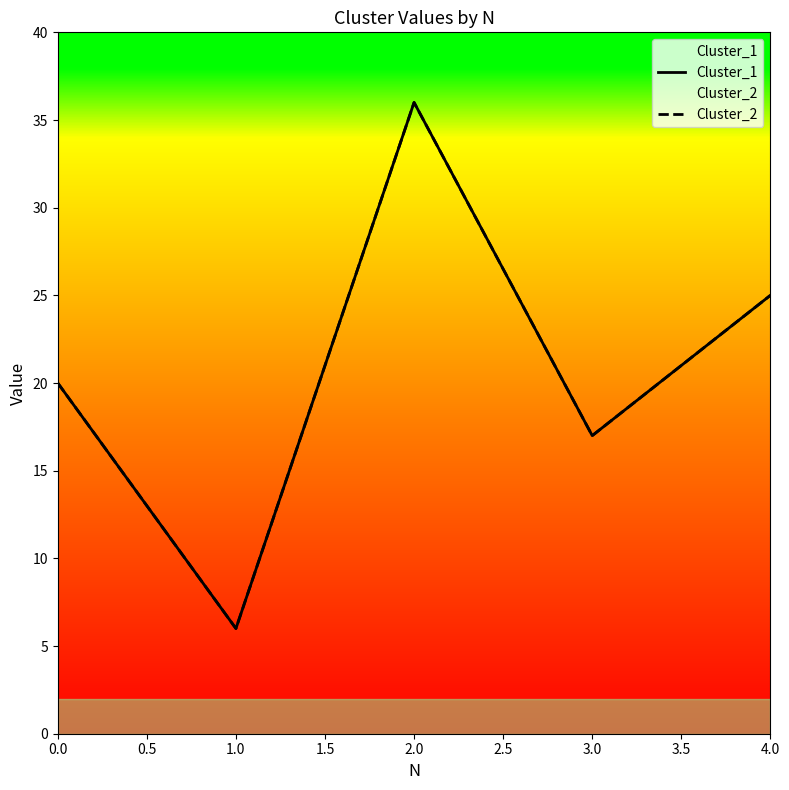

What is the sum of all Cluster_1 values?

104